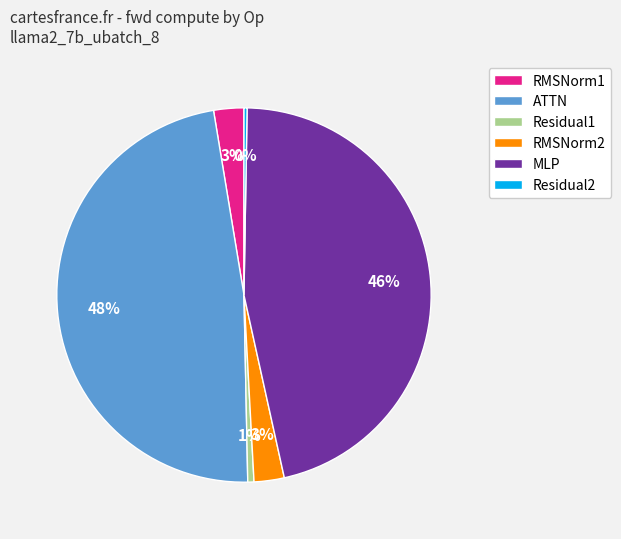

Is there any slice that represents more than half of the pie?

No